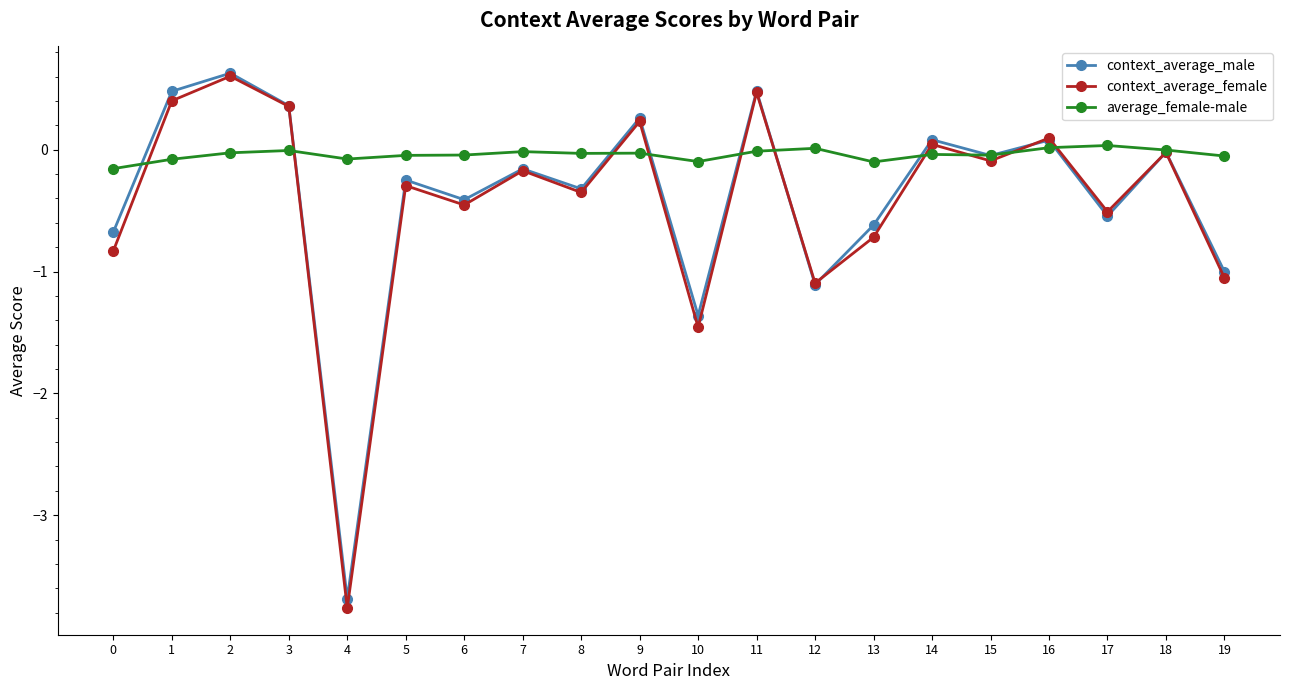

Which series has the widest spread of values?

context_average_female